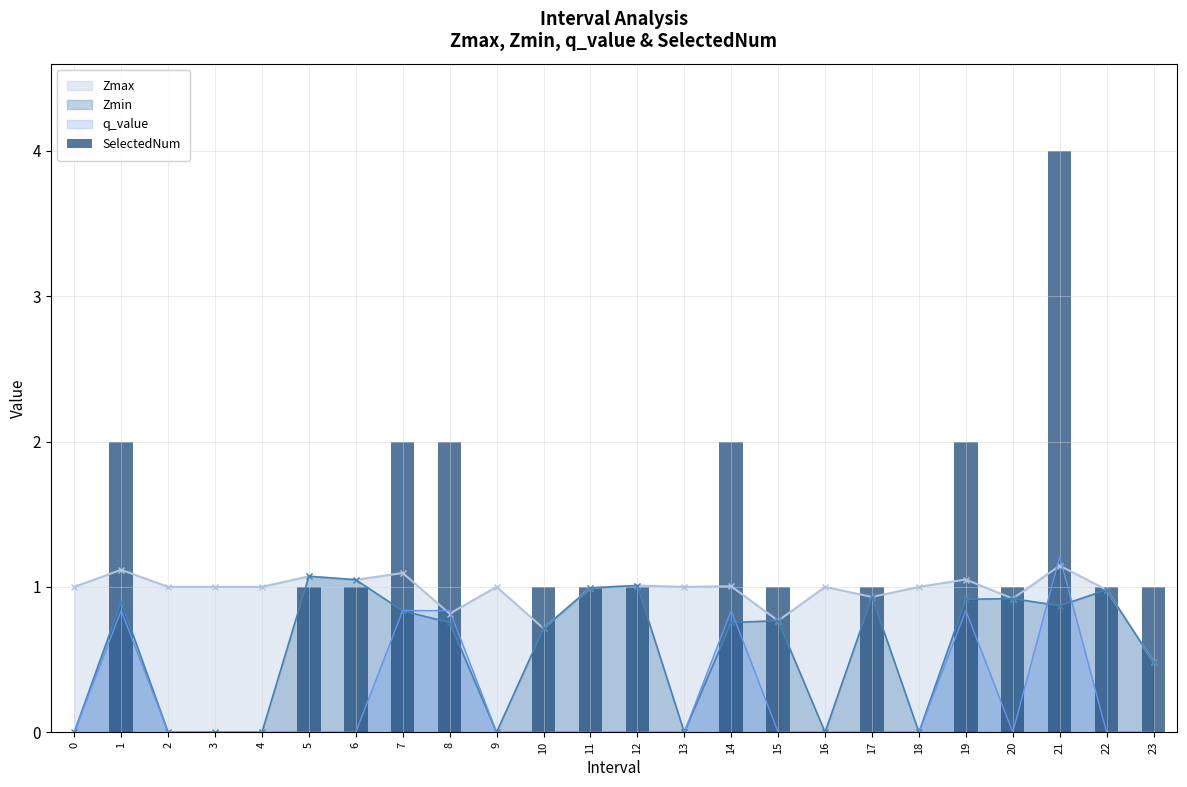

List the labels in order of value, largest first.

21, 1, 7, 8, 14, 19, 5, 6, 10, 11, 12, 15, 17, 20, 22, 23, 0, 2, 3, 4, 9, 13, 16, 18